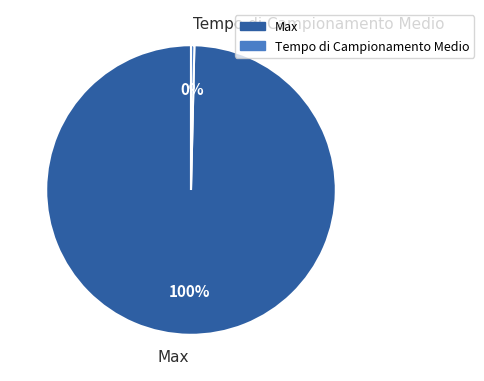

Between Max and Tempo di Campionamento Medio, which is larger?

Max